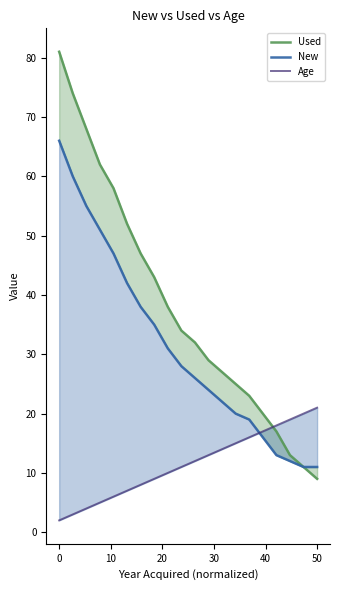

What is the difference between the second highest and minimum values in the Age series?

18